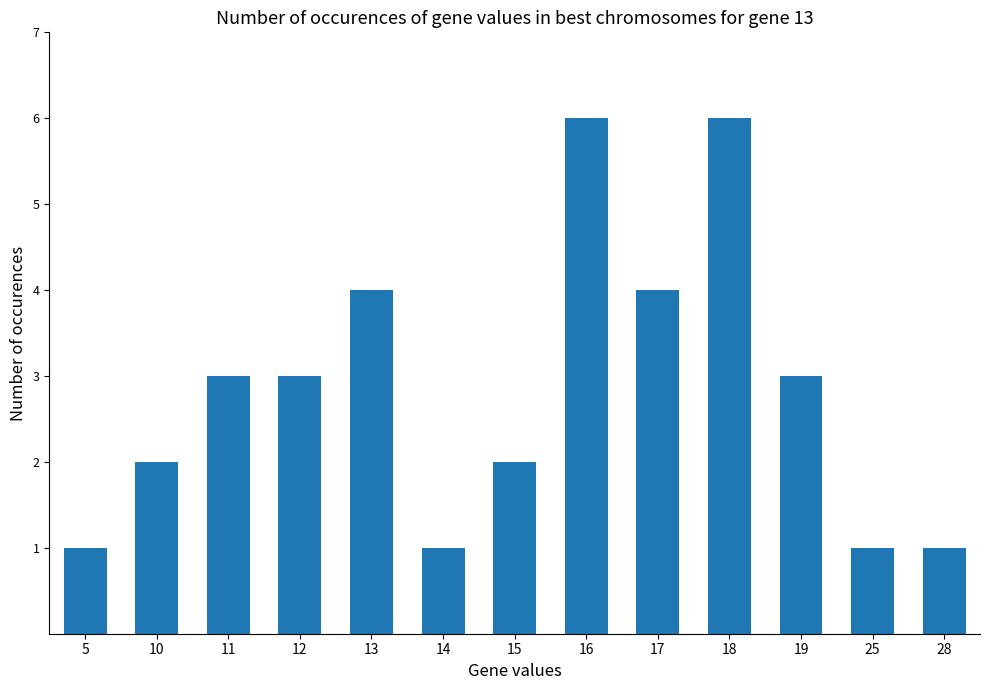

What is the change in value from 14 to 15?

+1